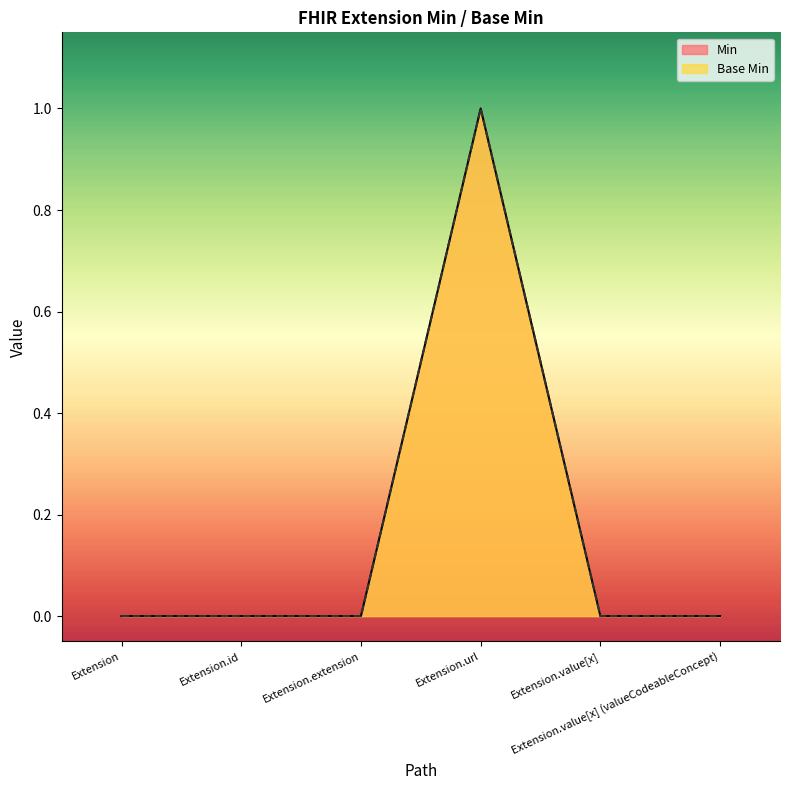

True or false: Base Min and Min intersect in this chart.

False